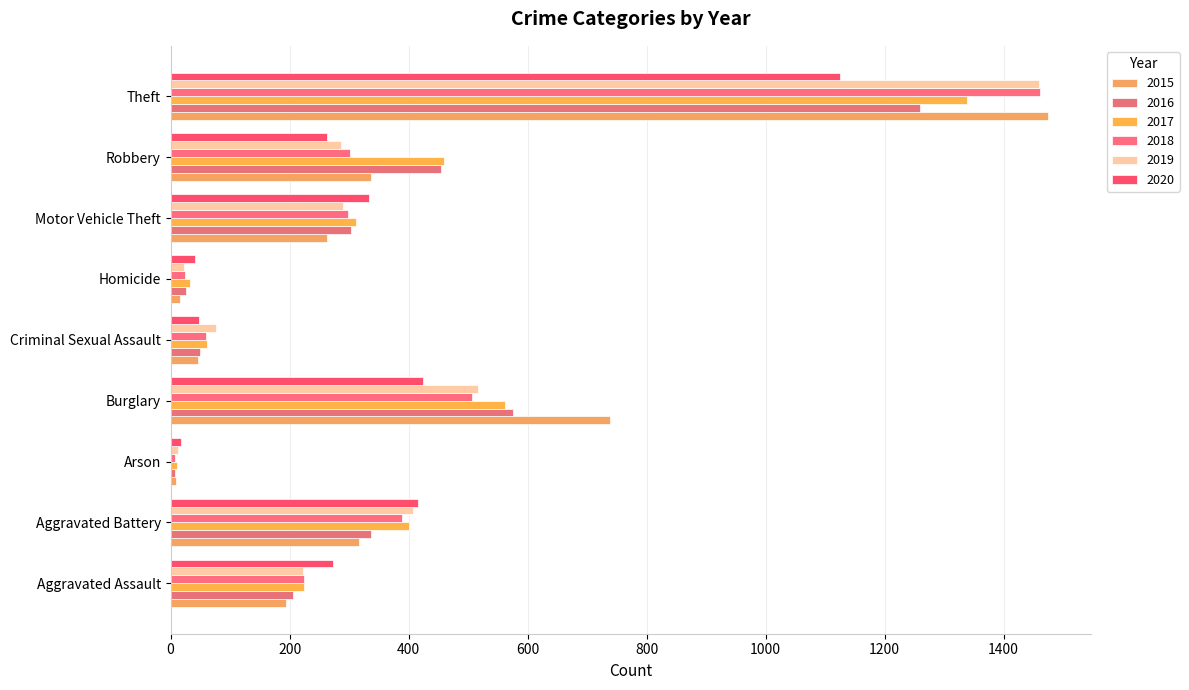

What is the label of the 6th bar from the left?

Homicide